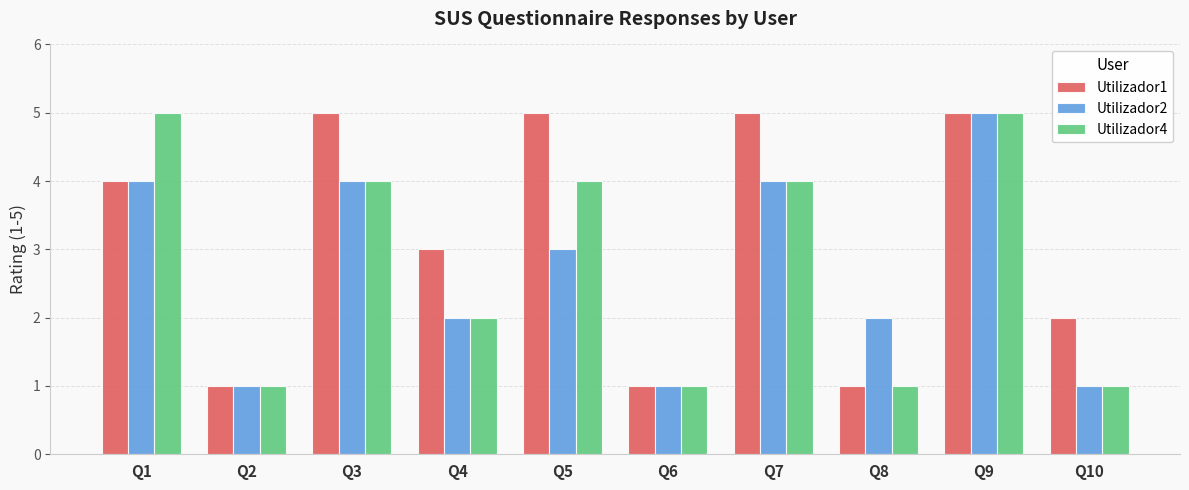

What is the difference between the highest and lowest values at Q1?

1